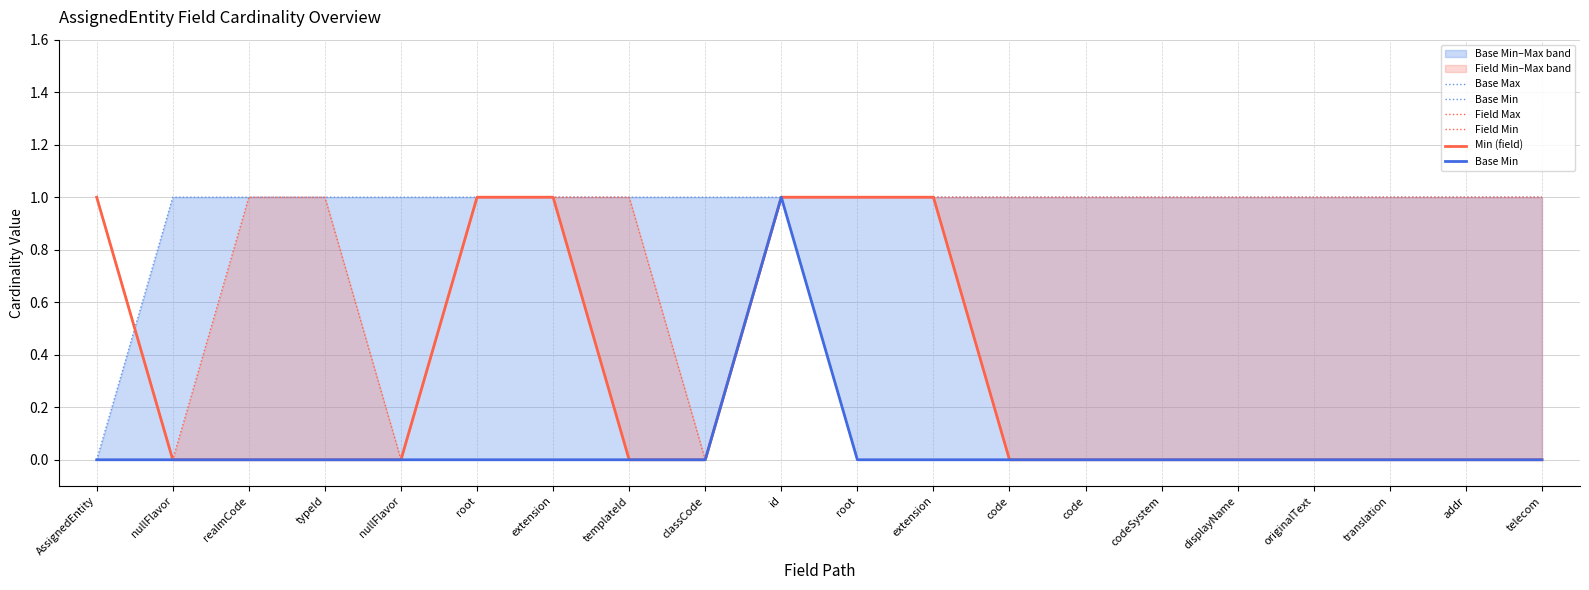

Which has a higher value, translation or id?

translation